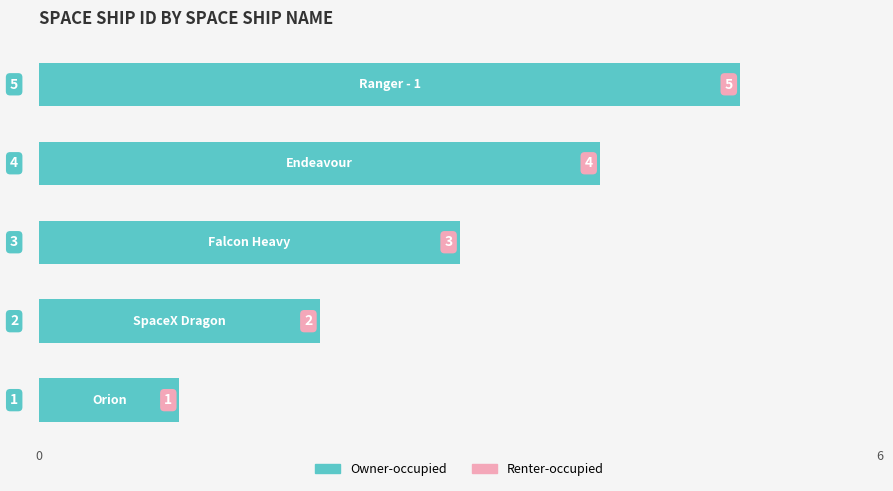

What is the greatest value displayed?

5